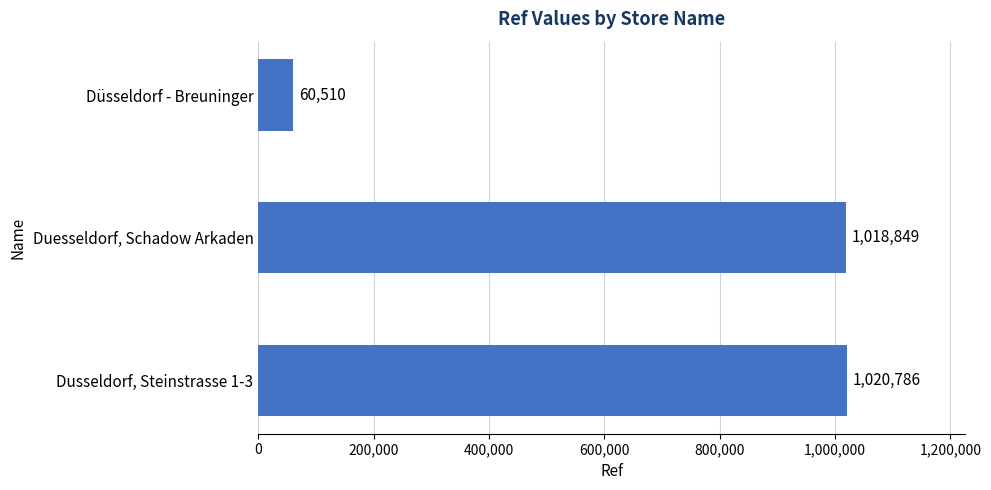

Reading top to bottom, transcribe all the data shown in this chart.

Düsseldorf - Breuninger=60510	Duesseldorf, Schadow Arkaden=1018849	Dusseldorf, Steinstrasse 1-3=1020786